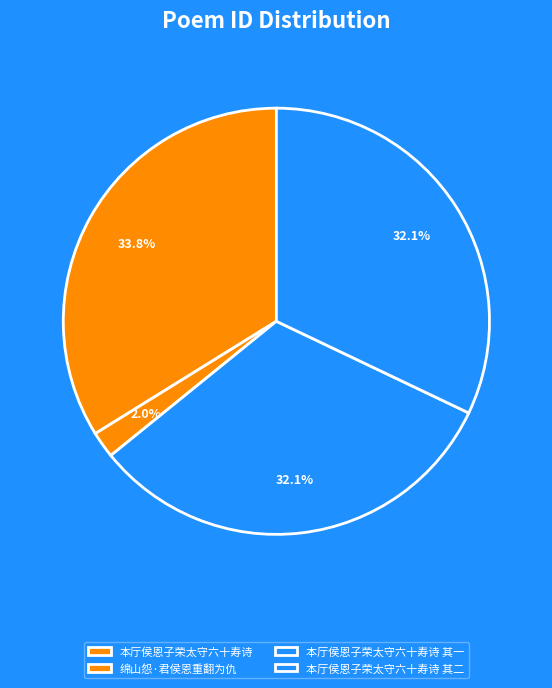

What is the change in value from 本厅侯恩子荣太守六十寿诗 to 本厅侯恩子荣太守六十寿诗 其二?

-42320